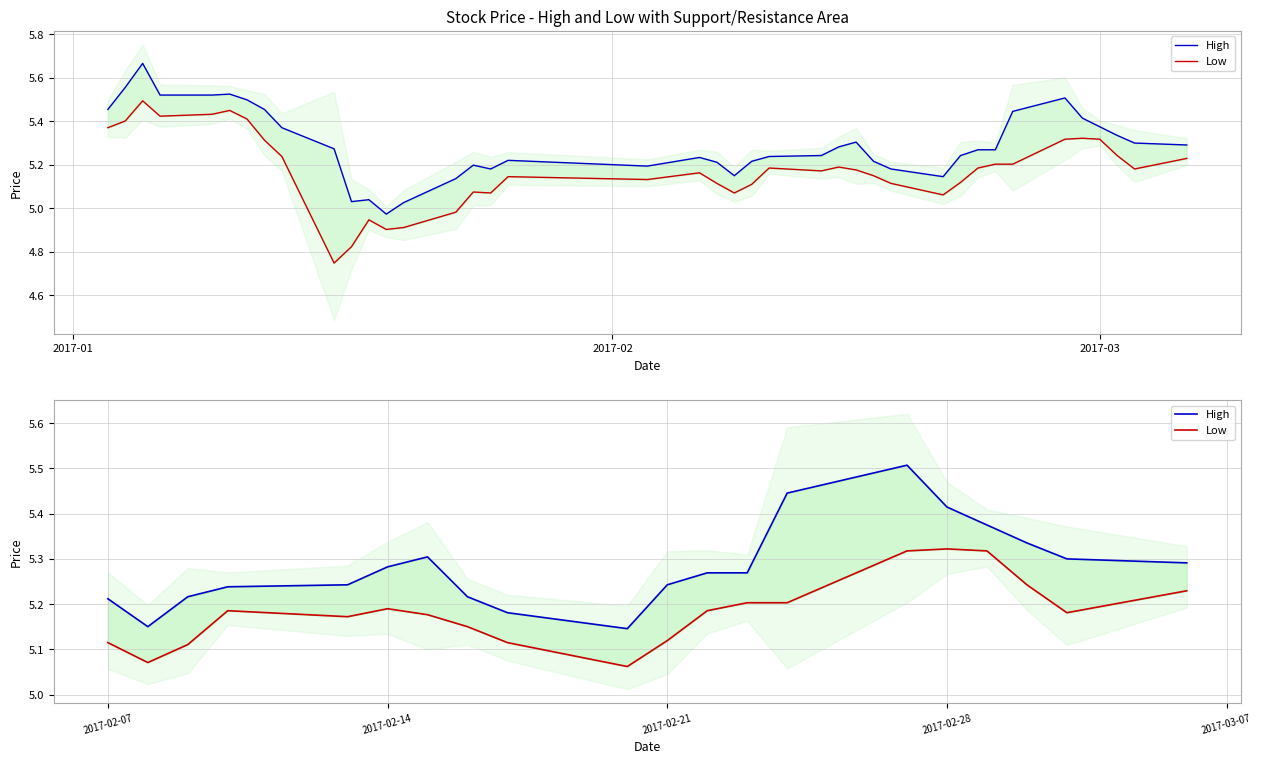

List the series in order of their peak value, highest first.

High, Low